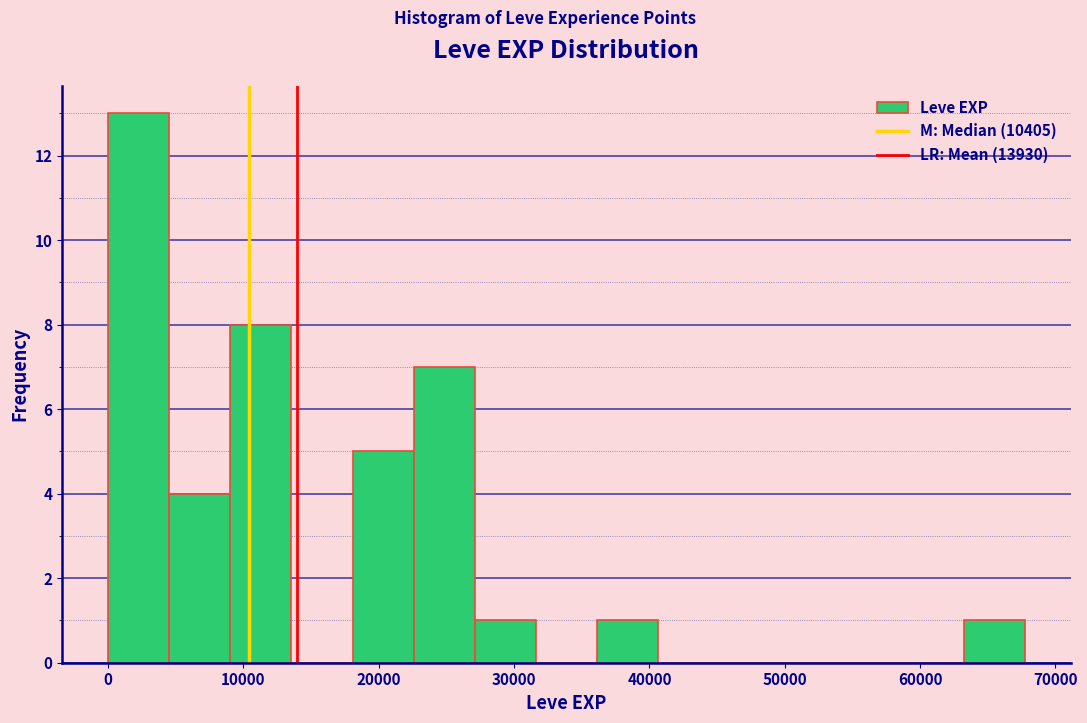

Reading left to right, list every bar in this chart as the range it spans on the x-axis followed by its height. Neither the bar edges nor the heights are printed on the chart, so give them approximately, as read against the axes.

0 to 5000: 13
5000 to 9000: 4
9000 to 14000: 8
14000 to 18000: 0
18000 to 23000: 5
23000 to 27000: 7
27000 to 32000: 1
32000 to 36000: 0
36000 to 41000: 1
41000 to 45000: 0
45000 to 50000: 0
50000 to 54000: 0
54000 to 59000: 0
59000 to 63000: 0
63000 to 68000: 1